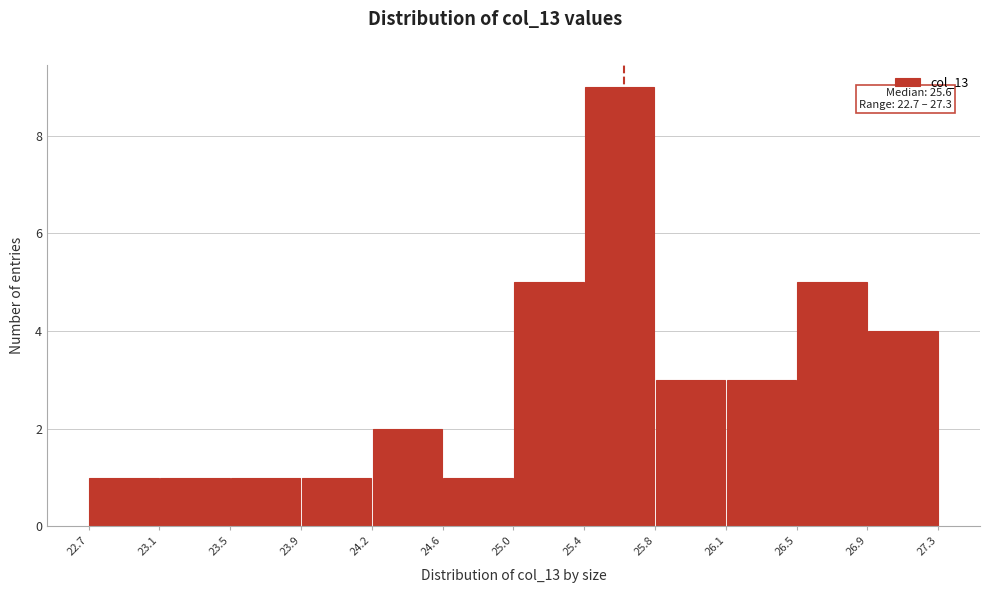

Which range on the x-axis has the tallest bar?

25.4 to 25.8